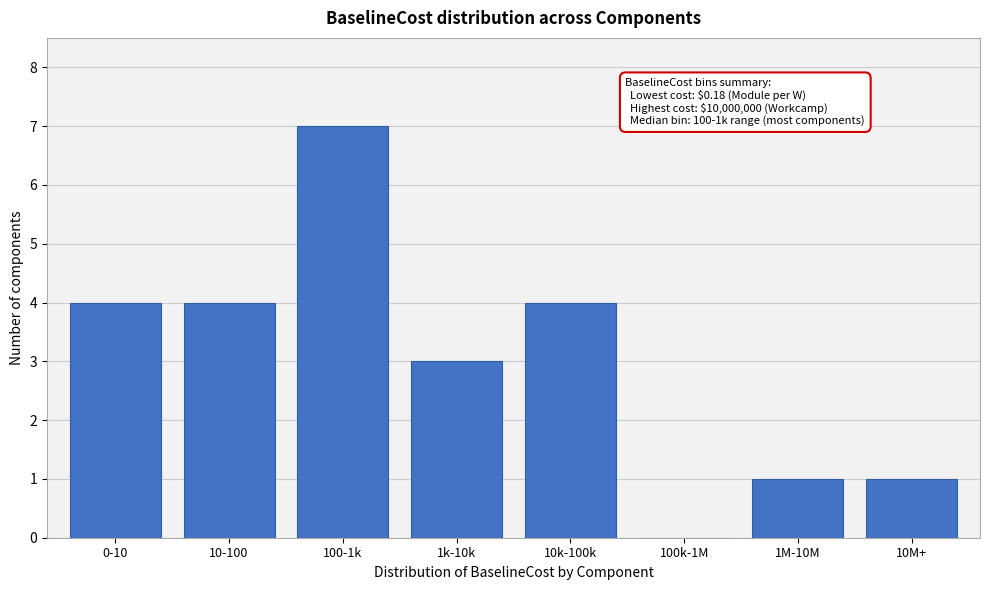

Reading left to right, list all the values displayed in this chart.

0-10=4	10-100=4	100-1k=7	1k-10k=3	10k-100k=4	100k-1M=0	1M-10M=1	10M+=1